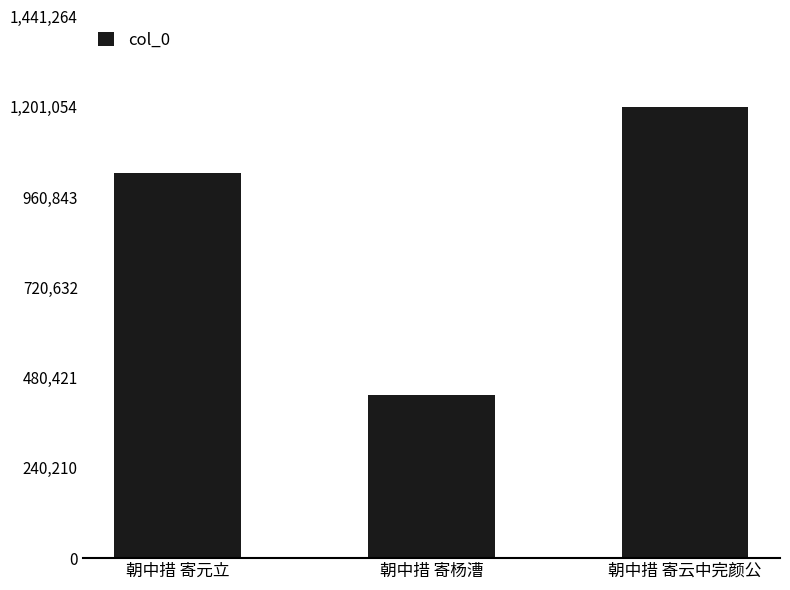

The value at 朝中措 寄元立 is 1702784. True or false?

False